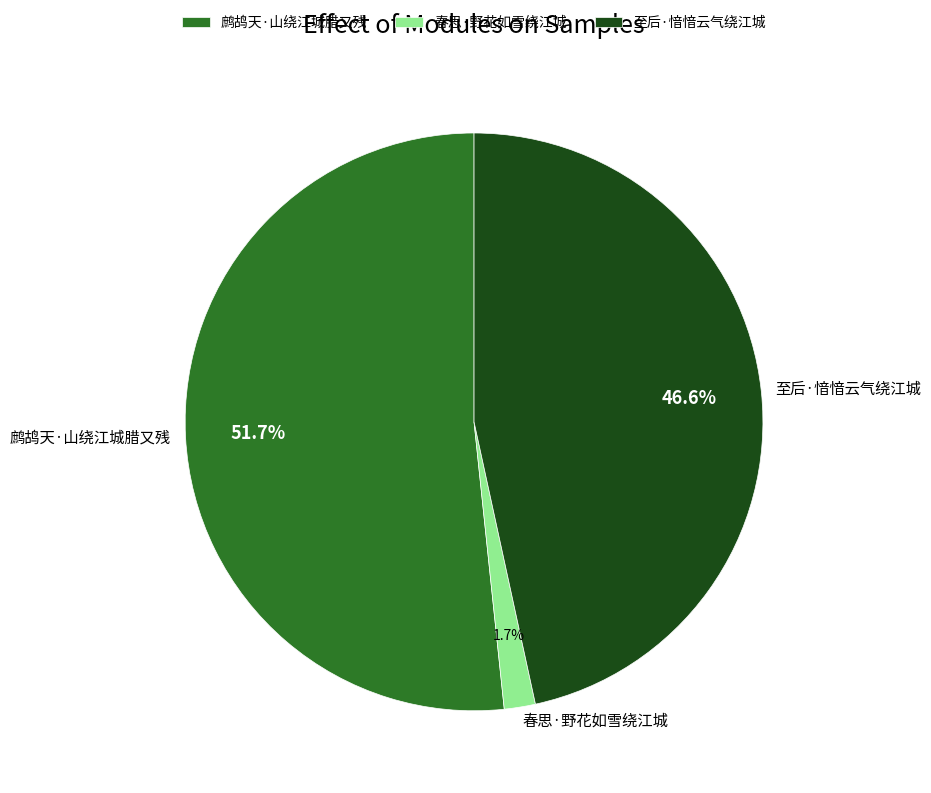

How much of the chart is everything except 鹧鸪天·山绕江城腊又残?

48.3%